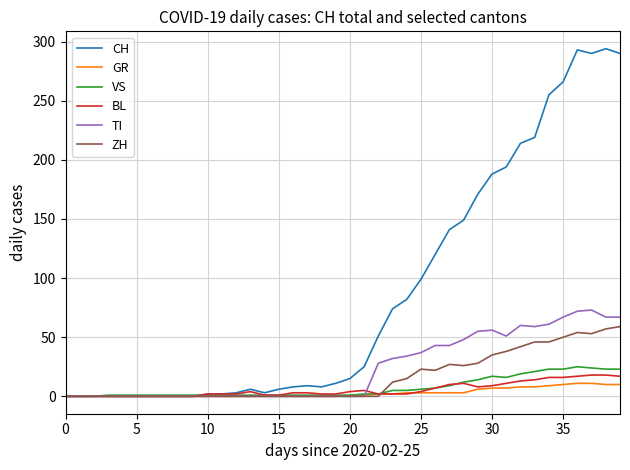

Between which two adjacent categories do GR and TI first intersect?

21 and 22